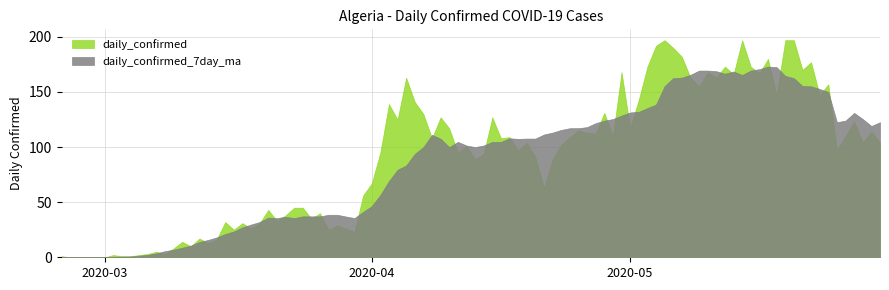

After their last crossing, which series has the higher values: daily_confirmed or daily_confirmed_7day_ma?

daily_confirmed_7day_ma